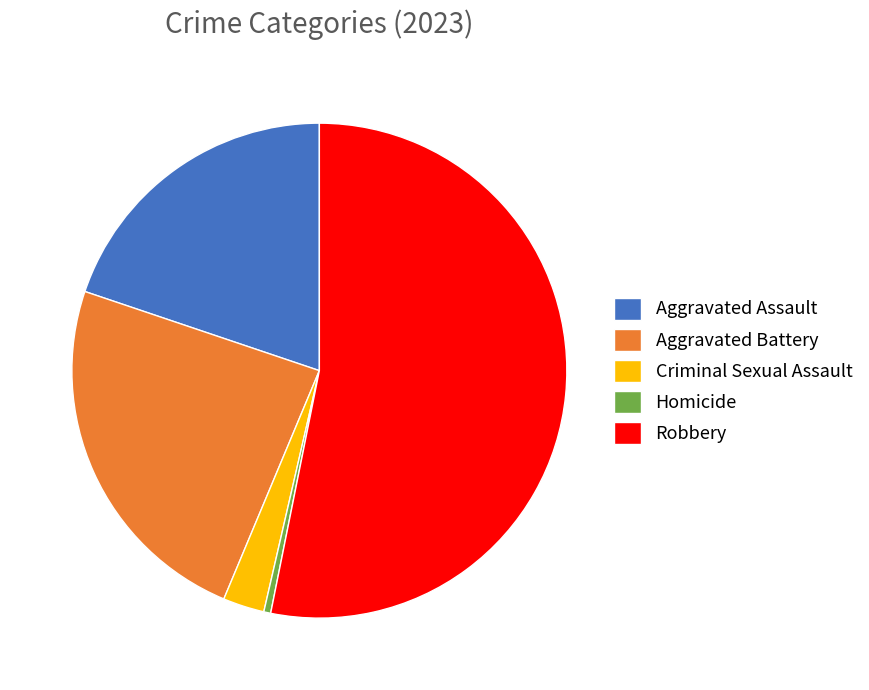

Rank the categories by value from lowest to highest.

Homicide, Criminal Sexual Assault, Aggravated Assault, Aggravated Battery, Robbery